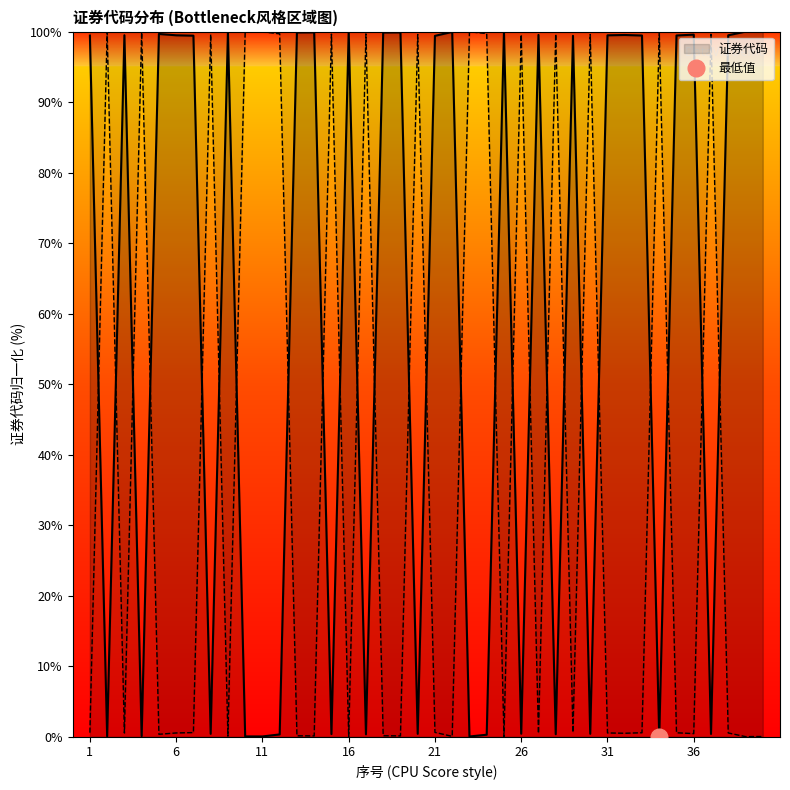

At which category does the data reach its first local valley?

2